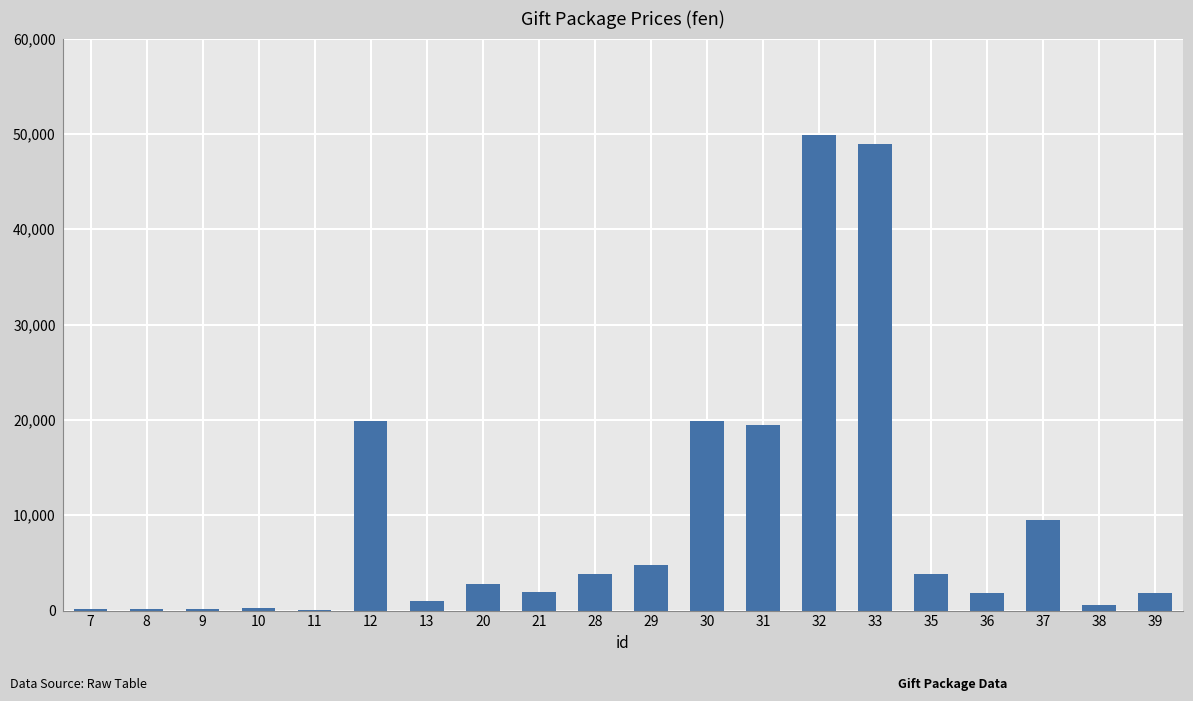

What is the sum of all values?

190900